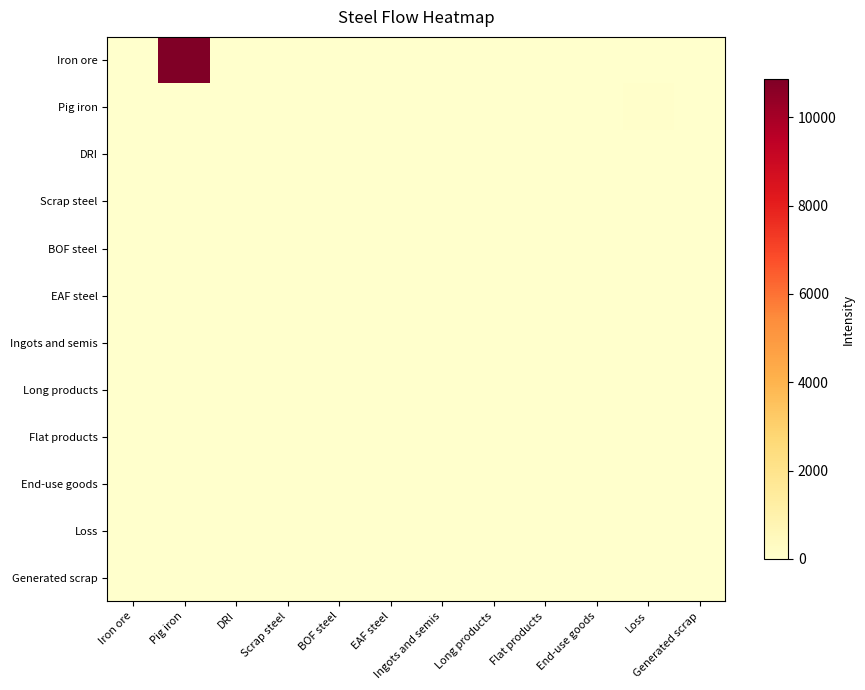

Rank the series by their maximum value, from lowest to highest.

DRI, Scrap steel, BOF steel, EAF steel, Ingots and semis, Long products, Flat products, End-use goods, Loss, Generated scrap, Pig iron, Iron ore